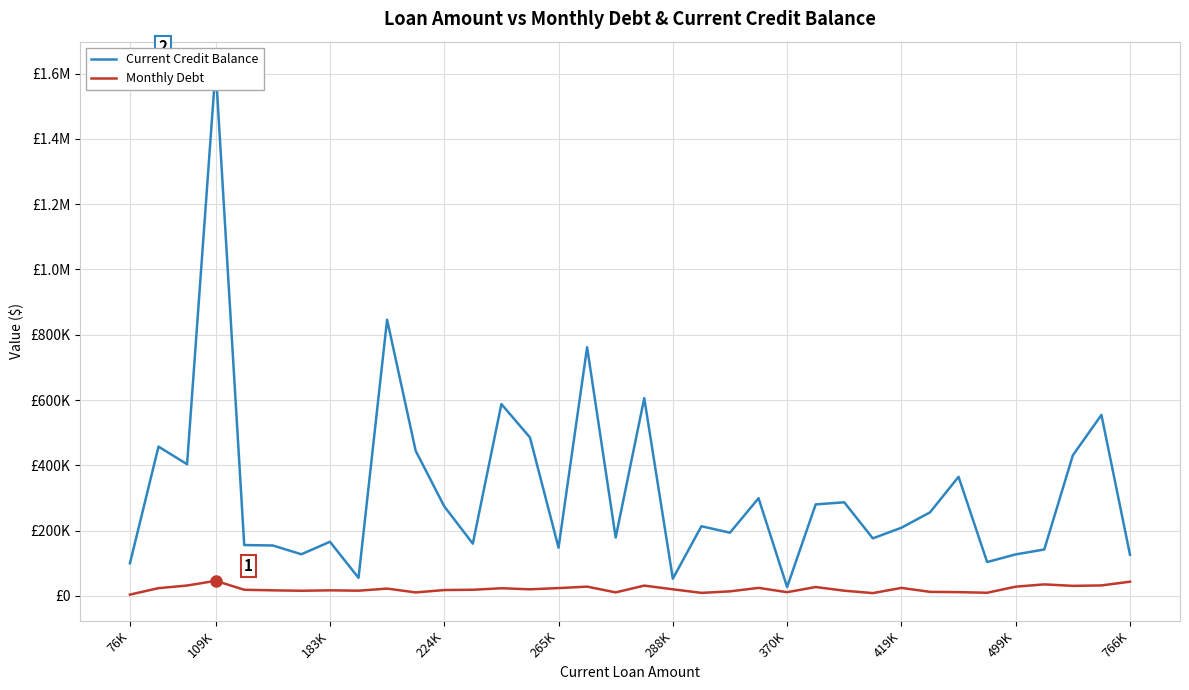

Which series has the largest total across all categories?

Current Credit Balance